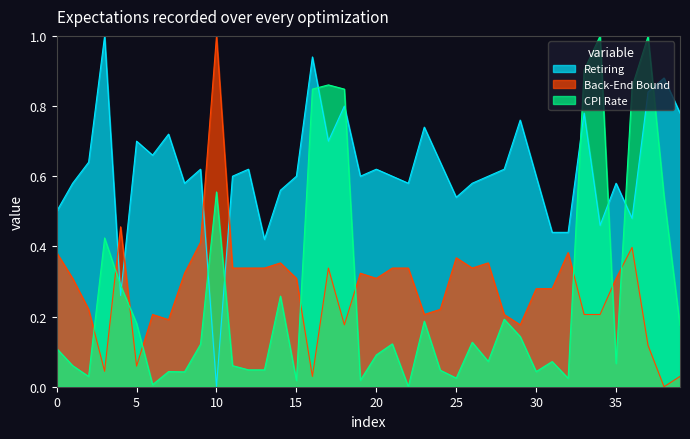

How many distinct data groups are displayed?

3